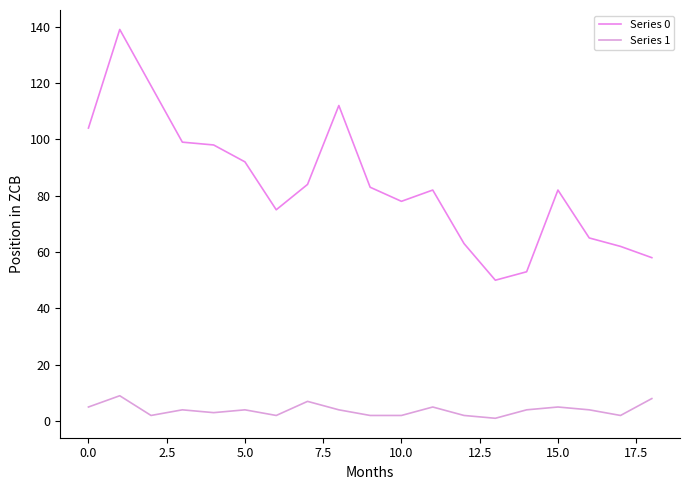

What is the difference between the maximum and minimum values in the Series 1 series?

8